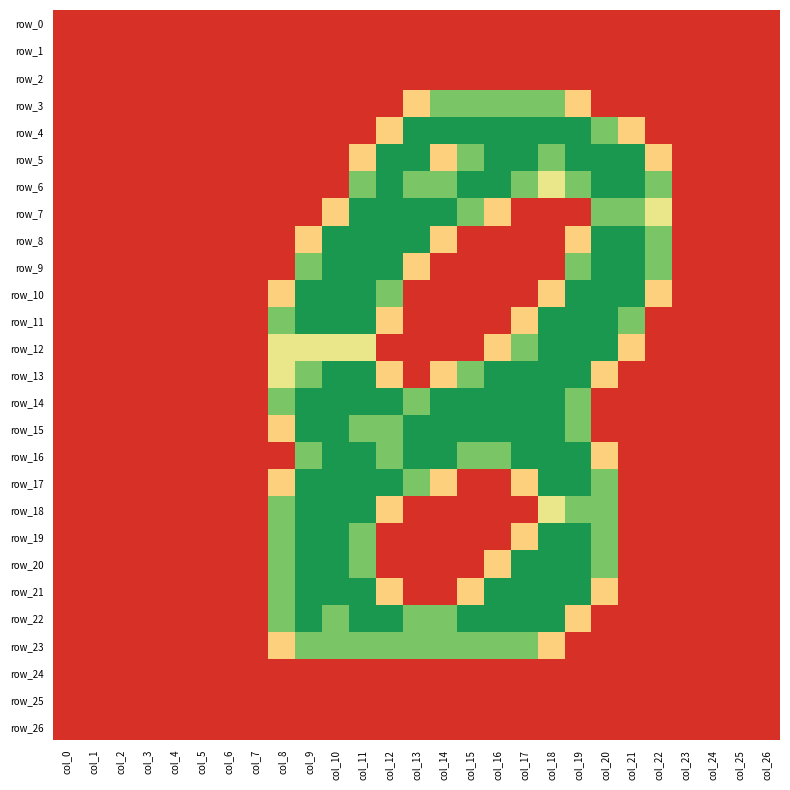

What is the maximum value shown in the chart?

2.0